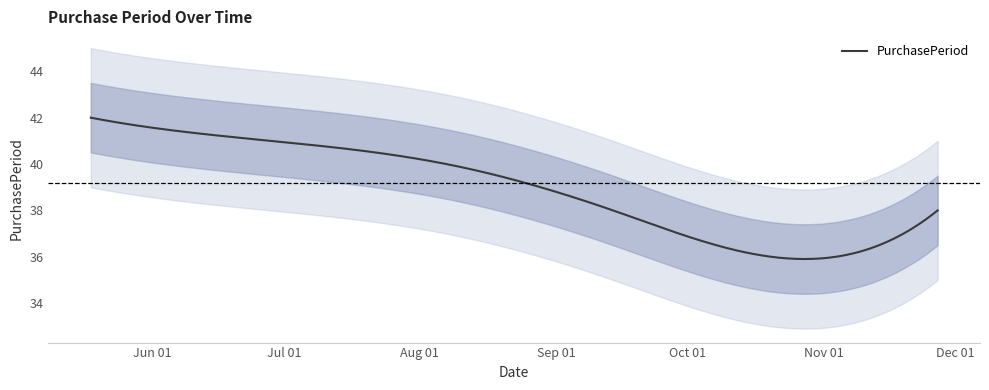

What is the sum of the values at 2017-06-28 and 2017-08-07?

81